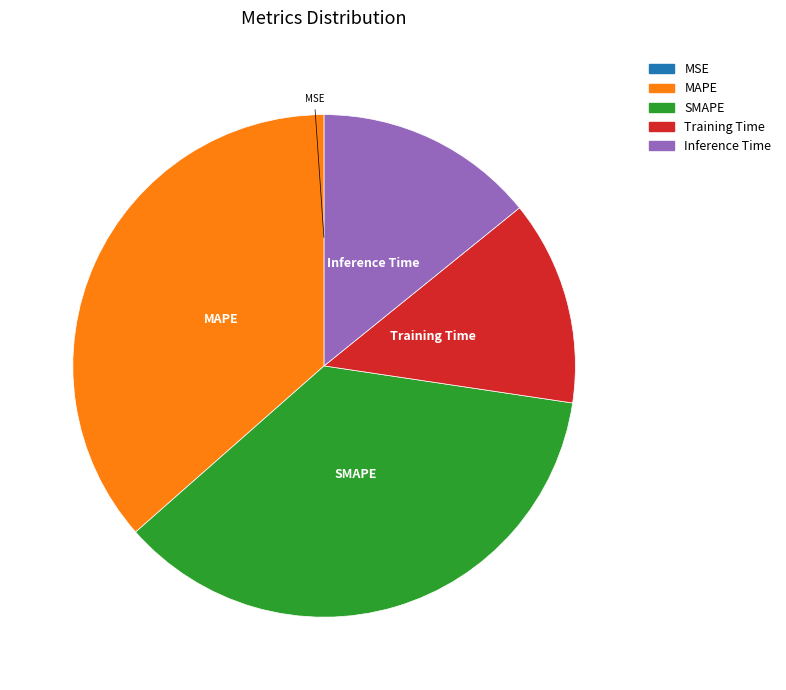

Is MAPE the majority of the pie?

No